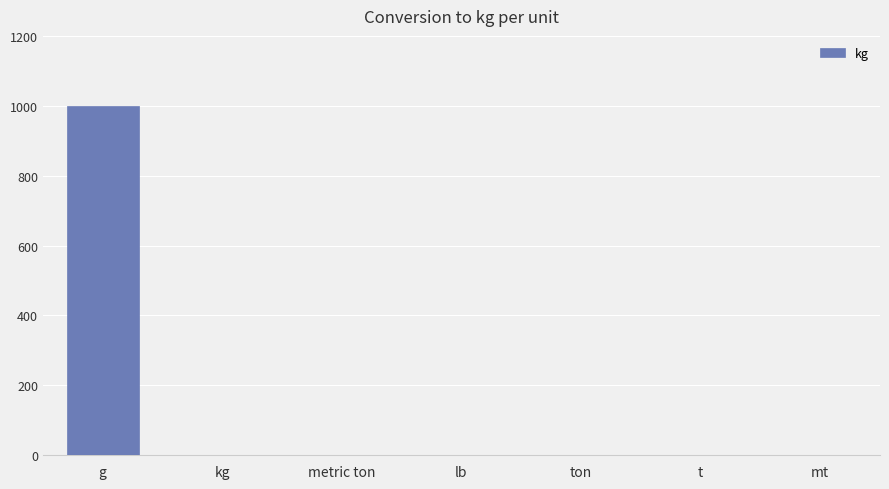

Which label corresponds to the largest value in the chart?

g